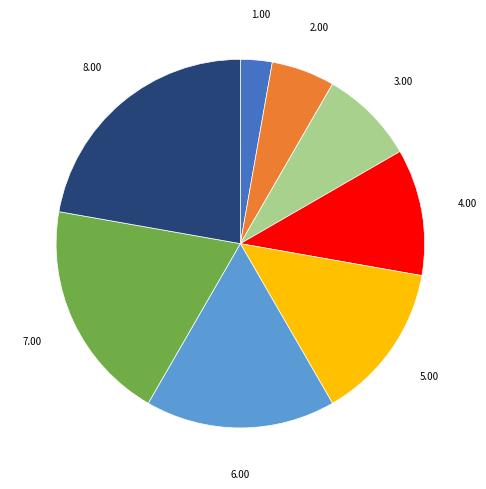

Is there any slice that represents more than half of the pie?

No